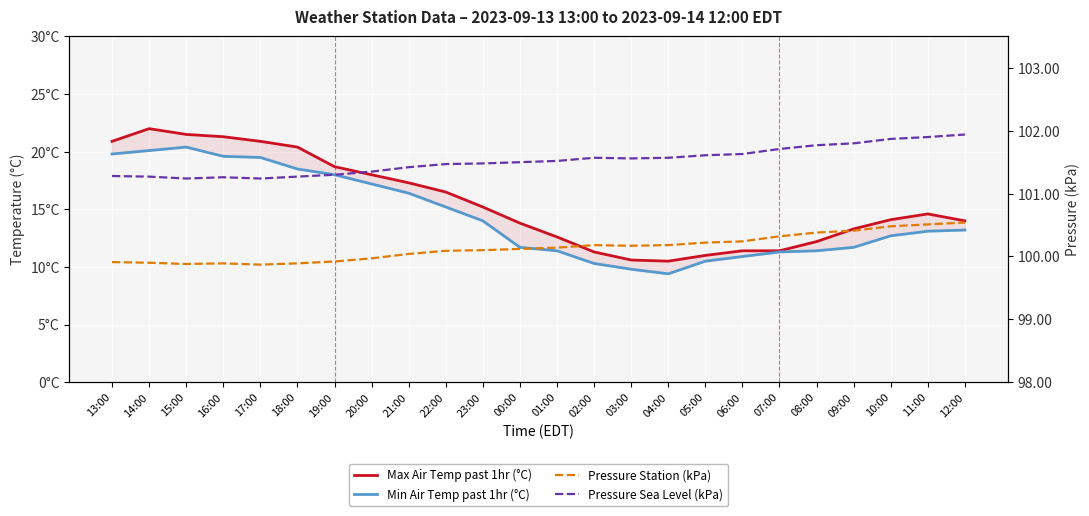

At which category is the sum across all series the highest?

14:00